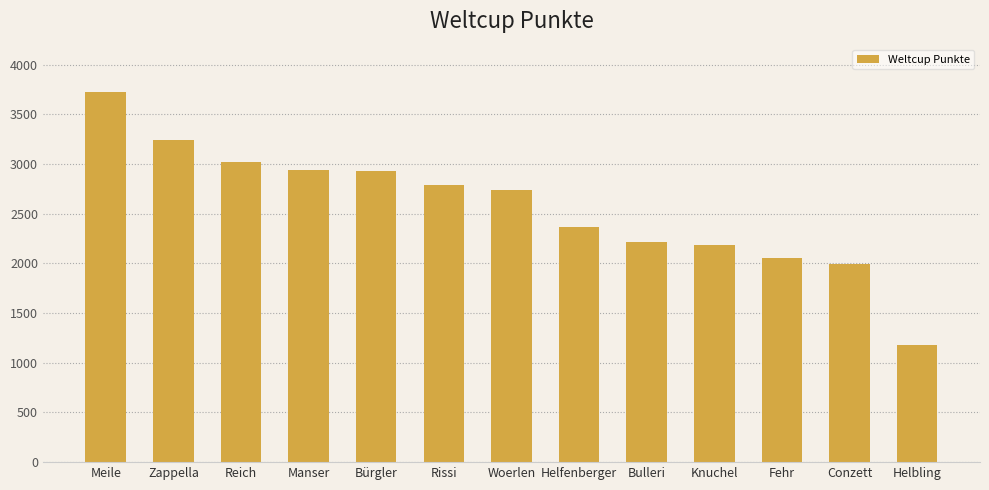

What is the minimum value shown in the chart?

1174